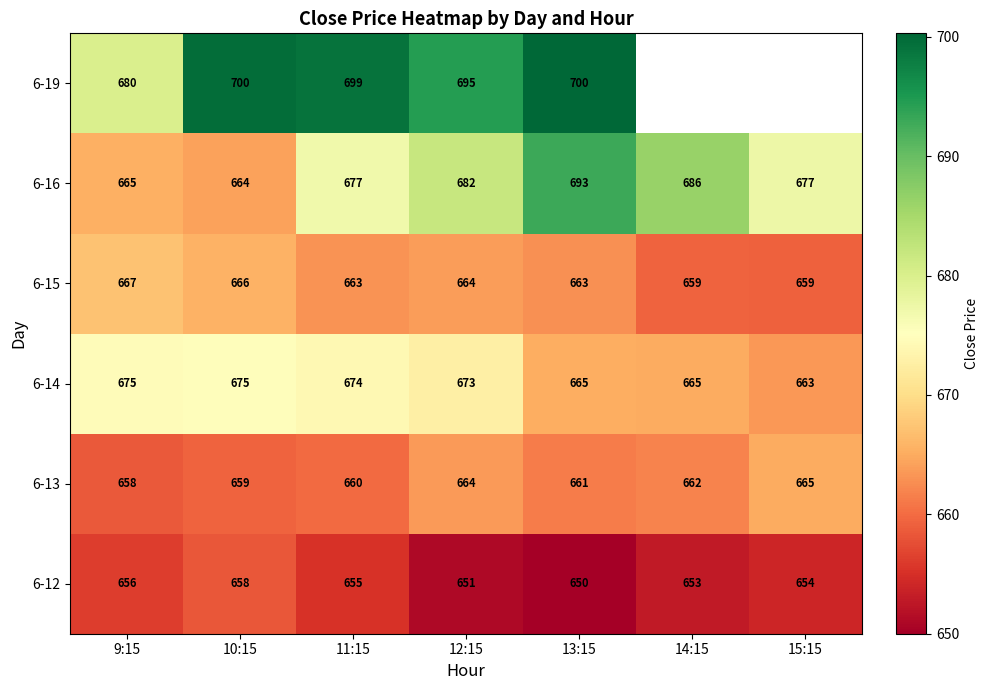

List the labels in order of 6-12 value, smallest first.

13:15, 12:15, 14:15, 15:15, 11:15, 9:15, 10:15